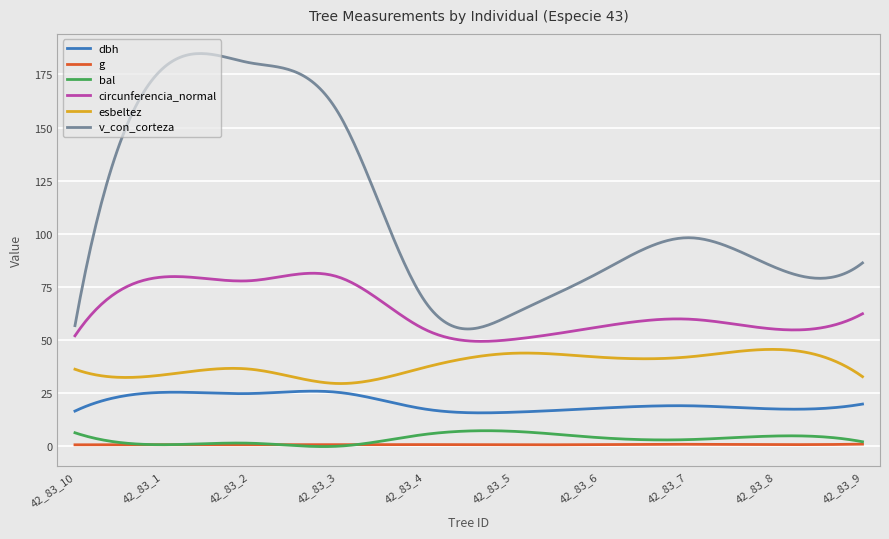

True or false: v_con_corteza and esbeltez intersect in this chart.

False